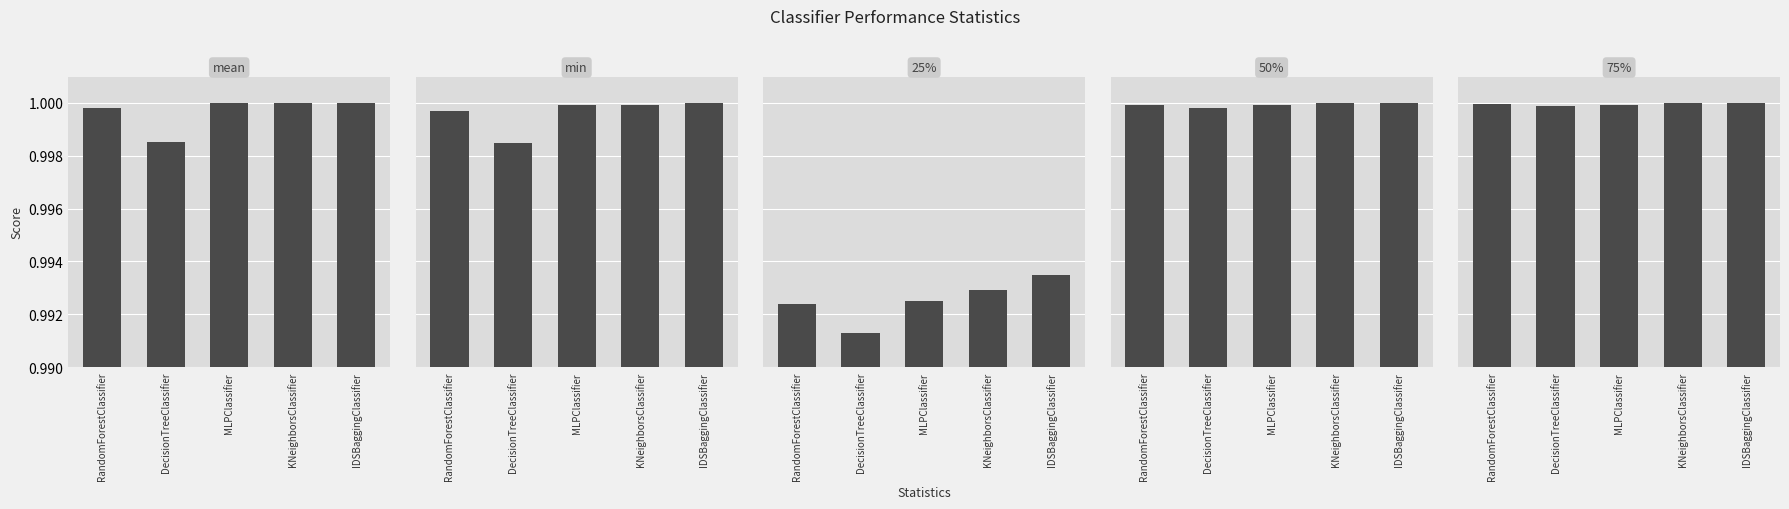

Read the mean value at IDSBaggingClassifier.

1.0